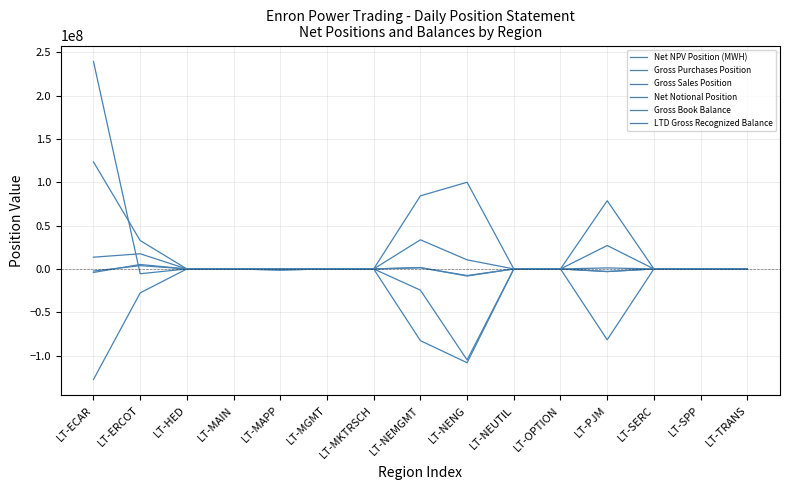

Does the chart display data point markers on the line(s)?

No